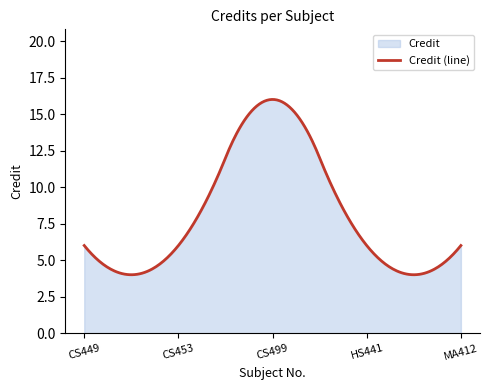

What is the ratio of the value at HS441 to the value at CS453?

1.0